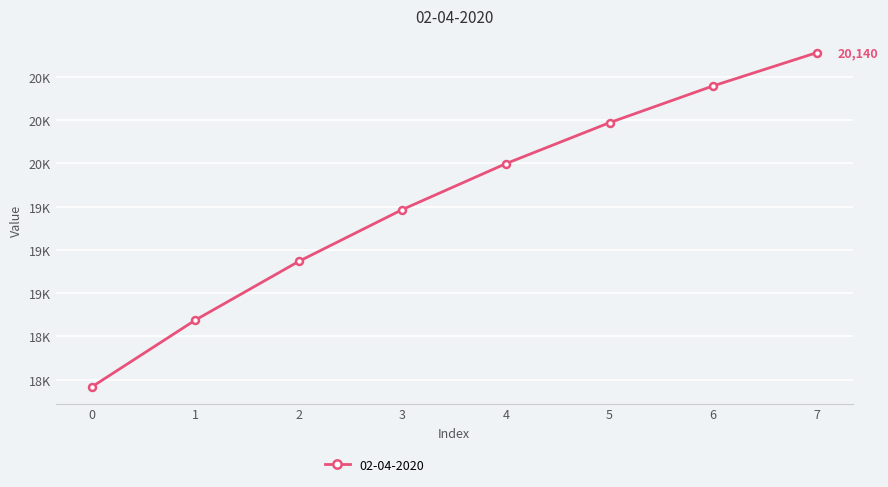

At which category does the chart reach its peak across all series?

7